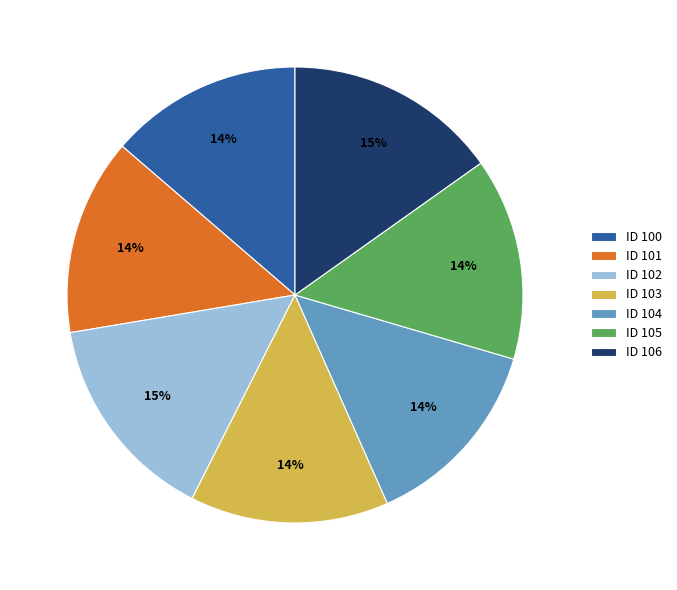

What percentage is the ID 103 slice, to the nearest percent?

14%